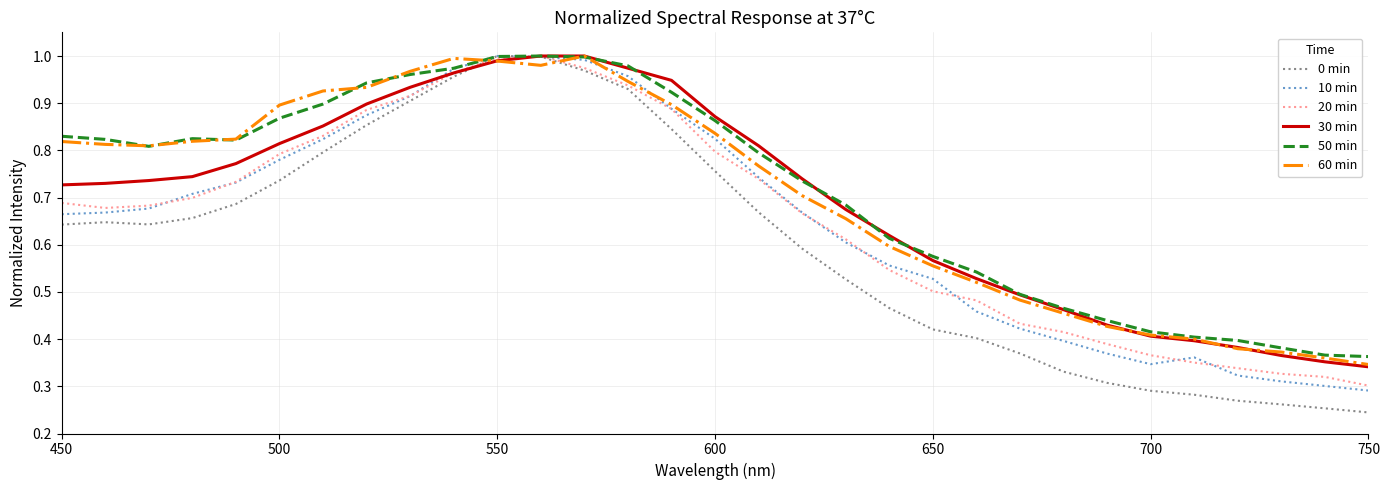

At how many categories does at least one series exceed 0?

31